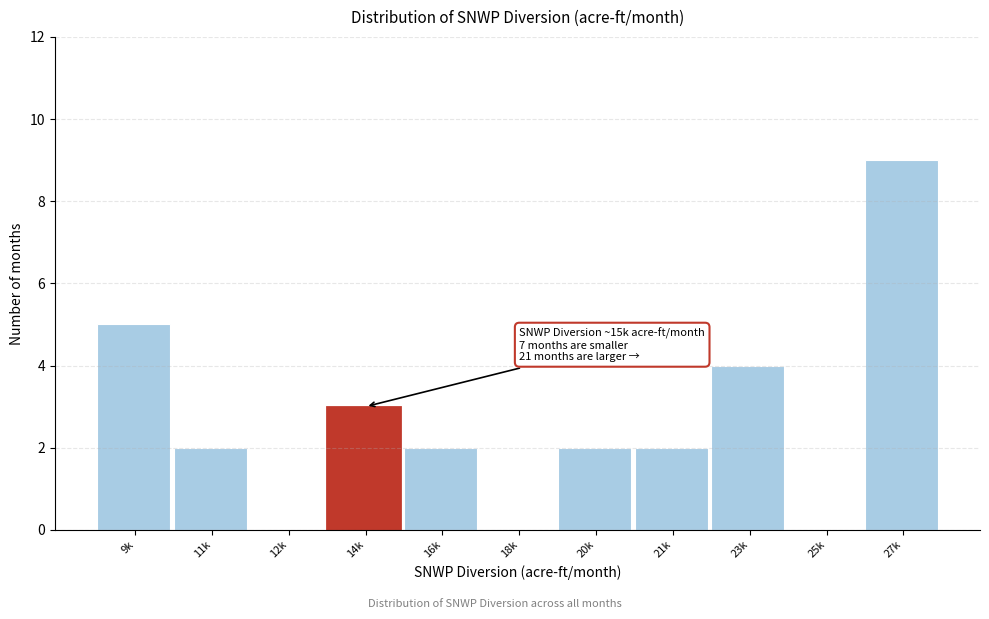

Reading left to right, what are all the values shown in this chart?

9k=5	11k=2	12k=0	14k=3	16k=2	18k=0	20k=2	21k=2	23k=4	25k=0	27k=9